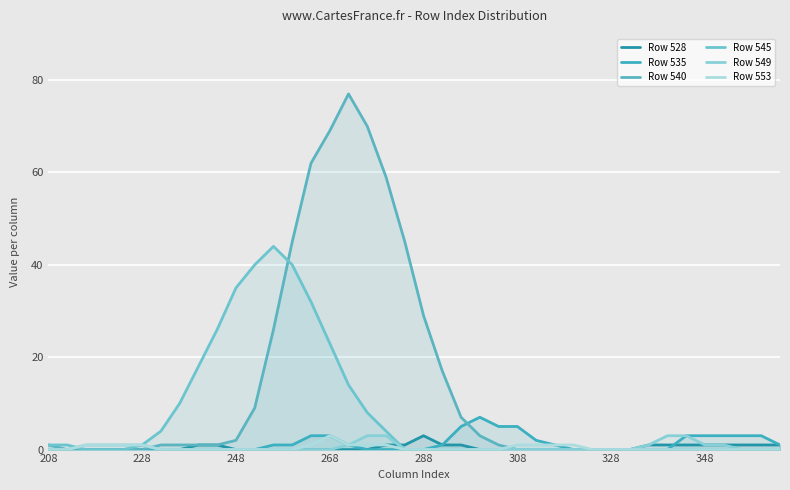

Which has a higher value, 208 or 348?

208